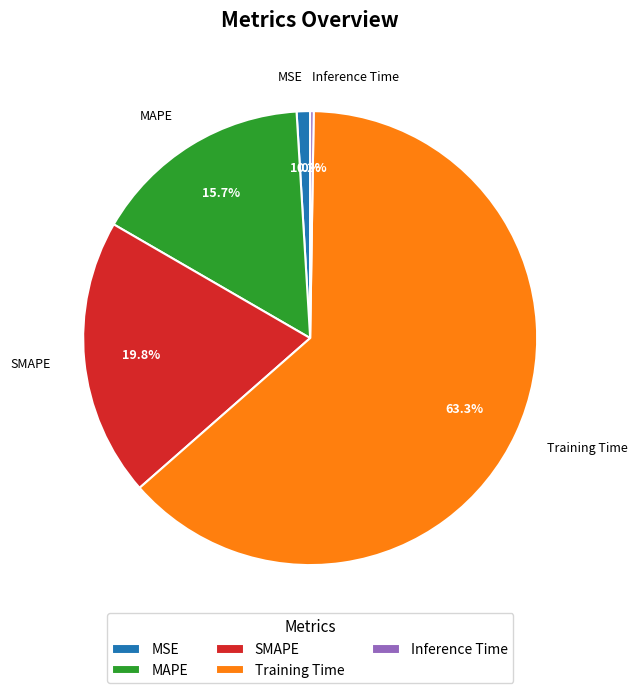

To the nearest percent, what is the average slice percentage?

20%